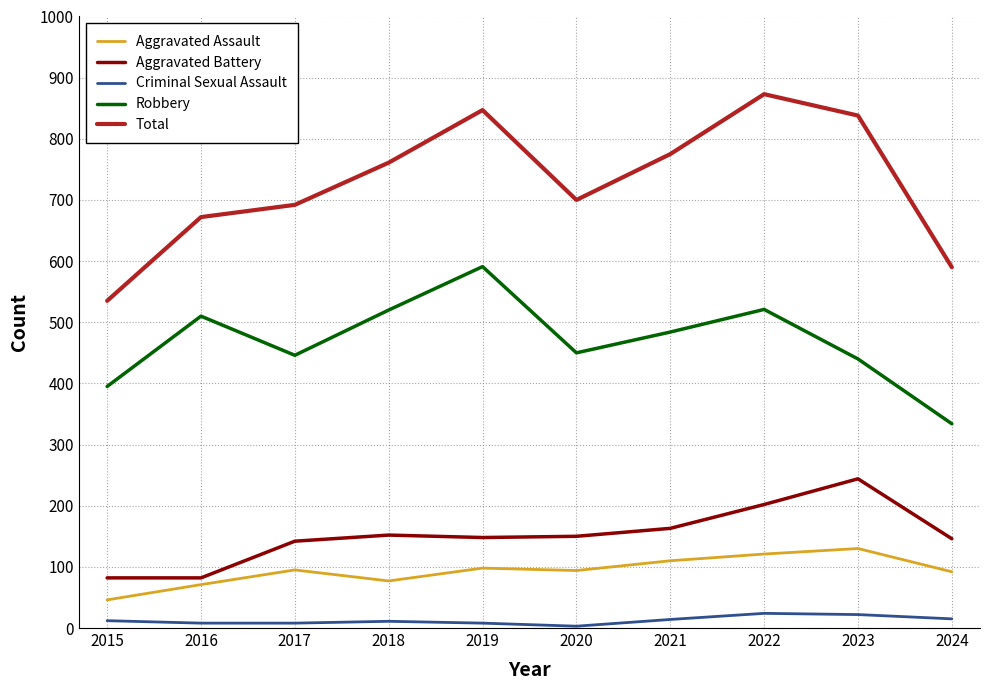

Is the value of Aggravated Battery at 2018 greater than the value of Robbery at 2024?

No